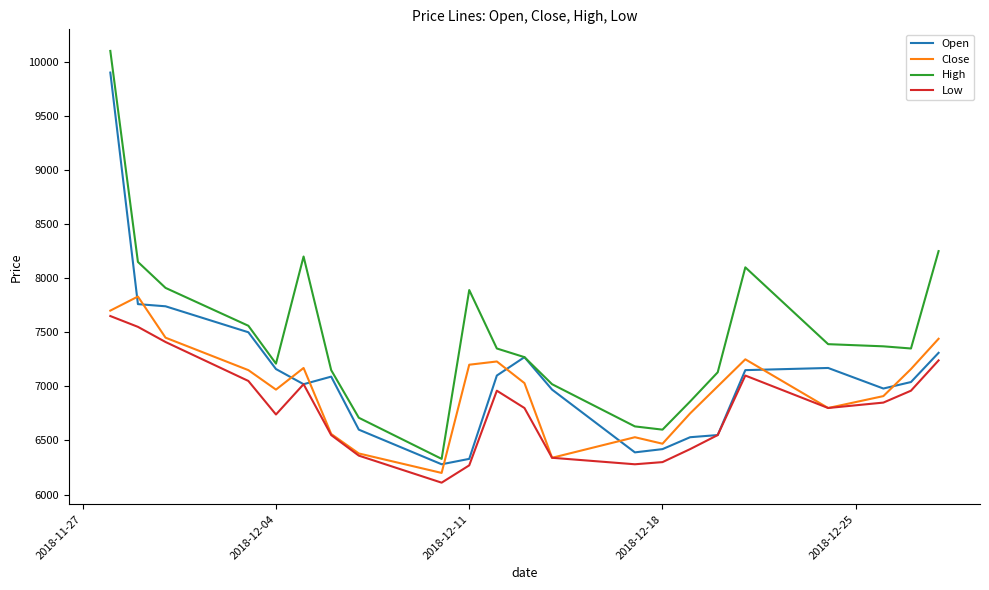

What is the lowest value of the Low series?

6110